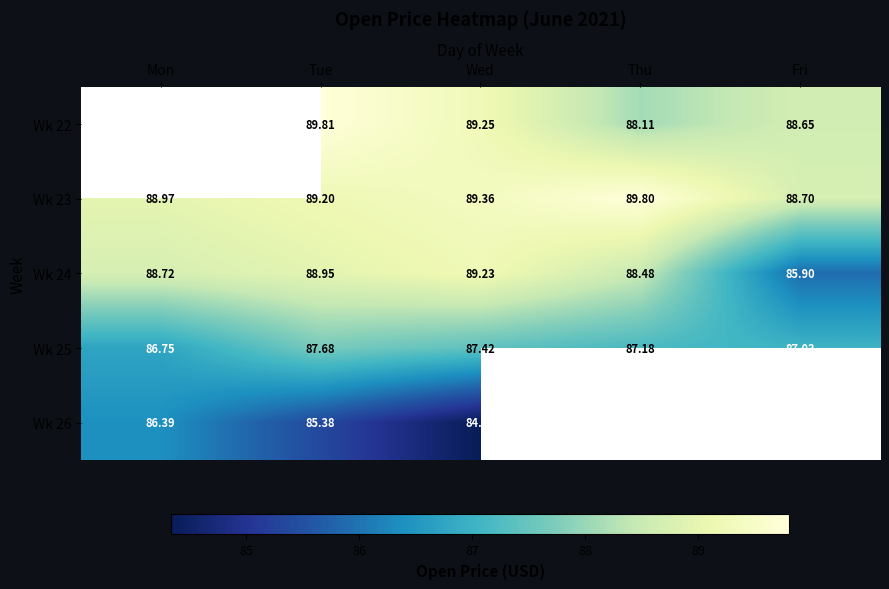

Which label corresponds to the largest value in the chart?

Tue